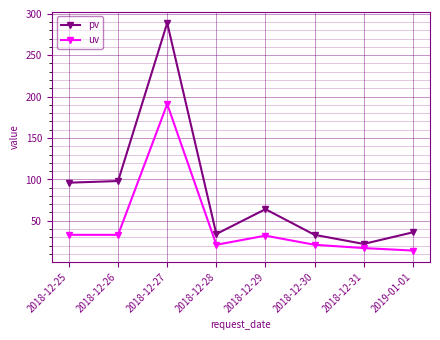

Rank the series by their average value, from lowest to highest.

uv, pv